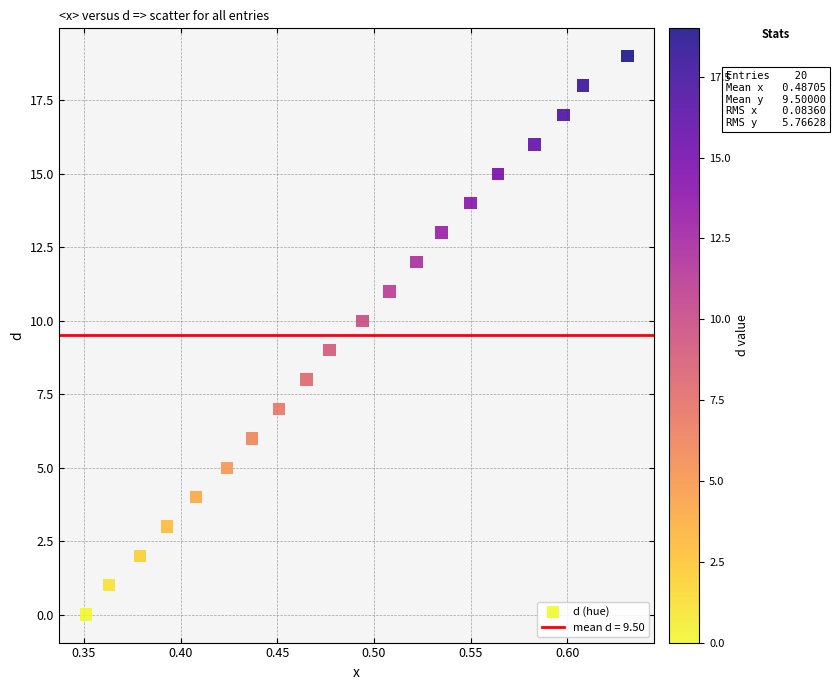

What is the range of Y values (max minus min)?

19